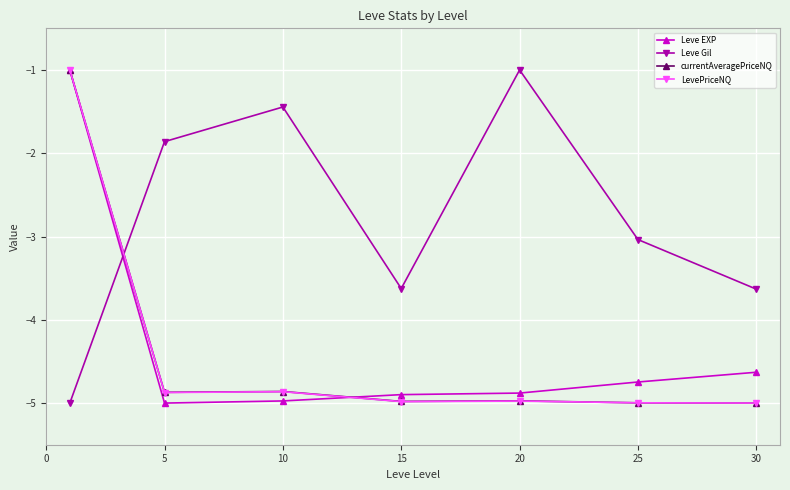

What are all the series names shown in the legend?

Leve EXP, Leve Gil, currentAveragePriceNQ, LevePriceNQ